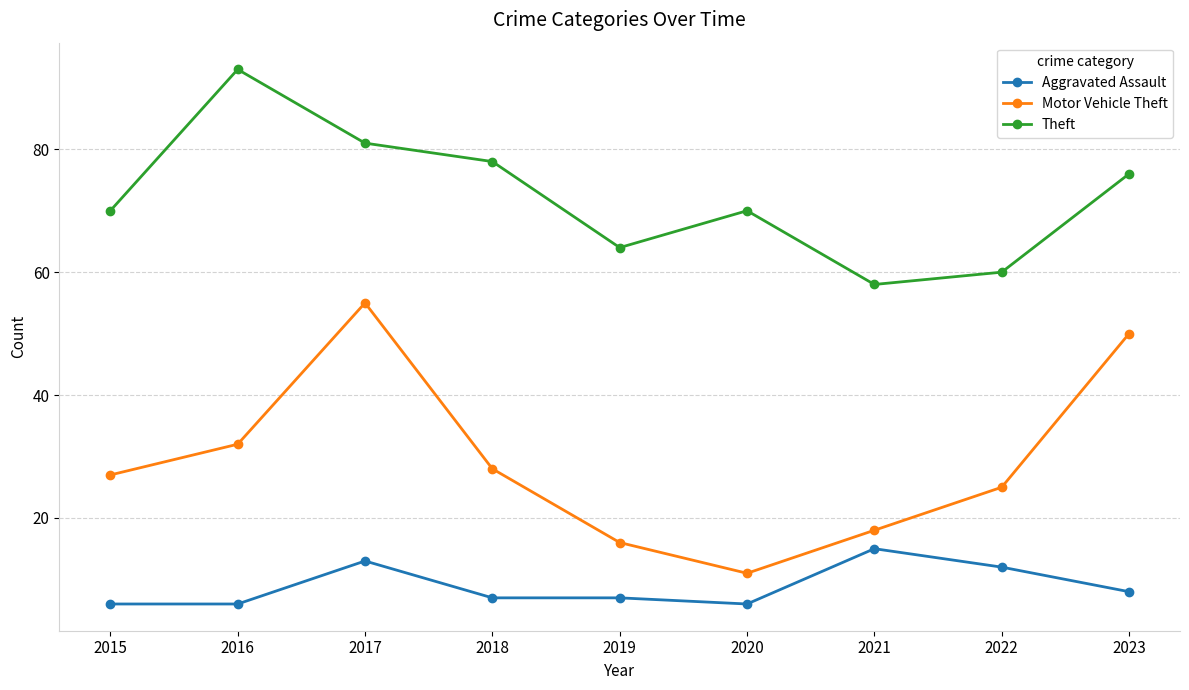

What is the approximate value of Motor Vehicle Theft at 2015, to the nearest 5?

25